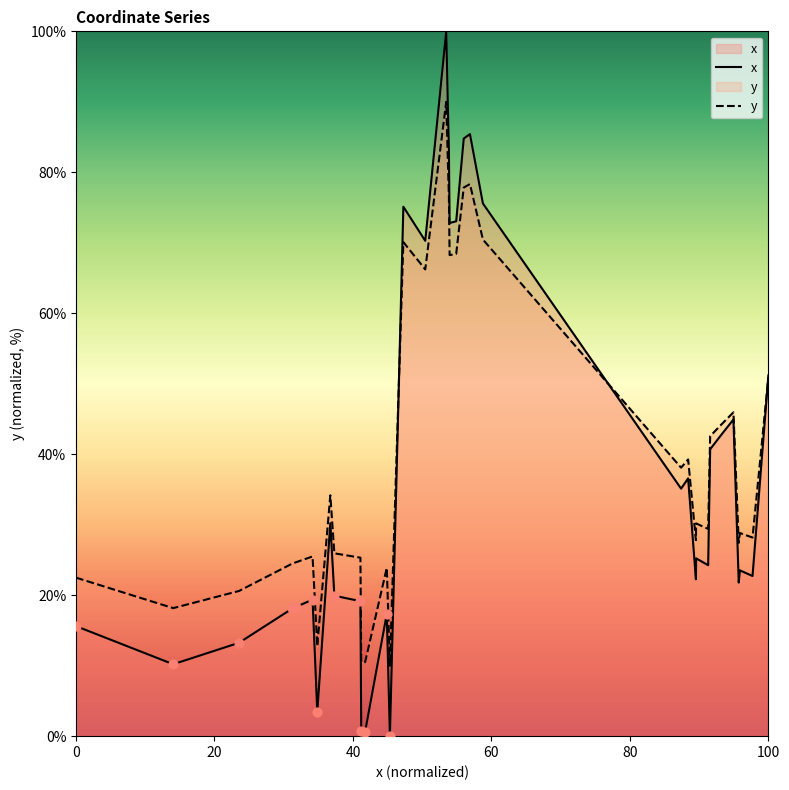

At how many categories does at least one series exceed 67?

11